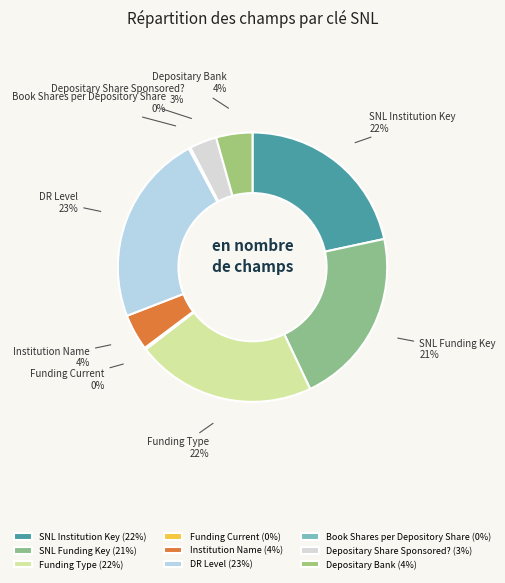

Combined, do Depositary Share Sponsored? and Funding Type account for over 50%?

No